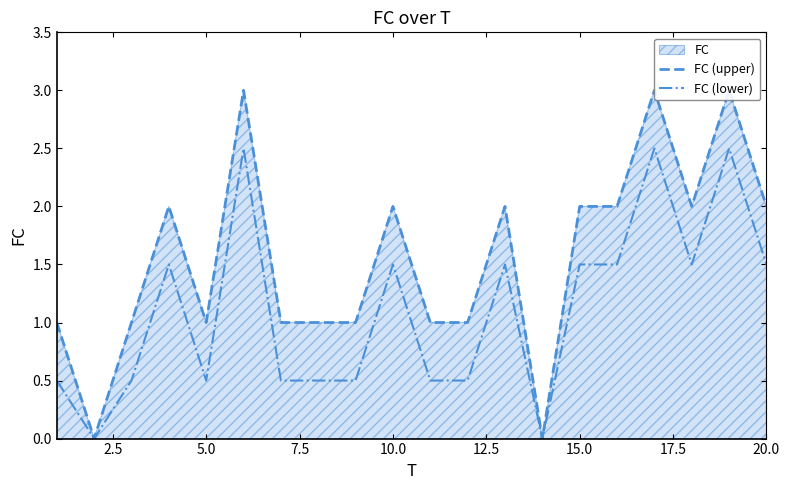

Count the number of categories in the chart.

20